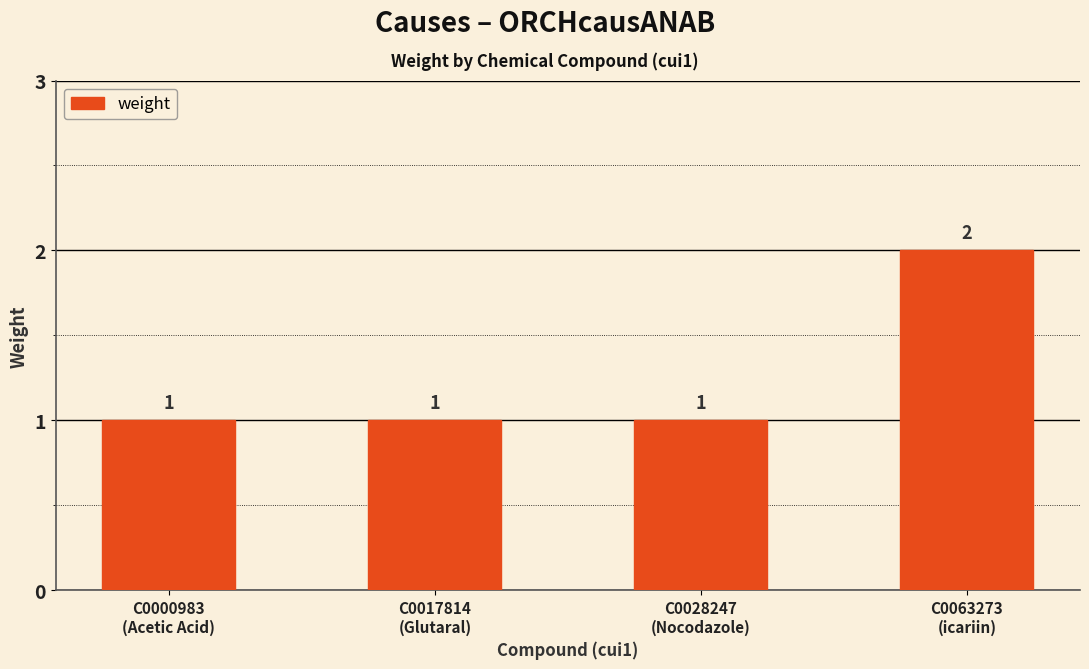

What is the ratio of the value at C0000983
(Acetic Acid) to the value at C0017814
(Glutaral)?

1.0